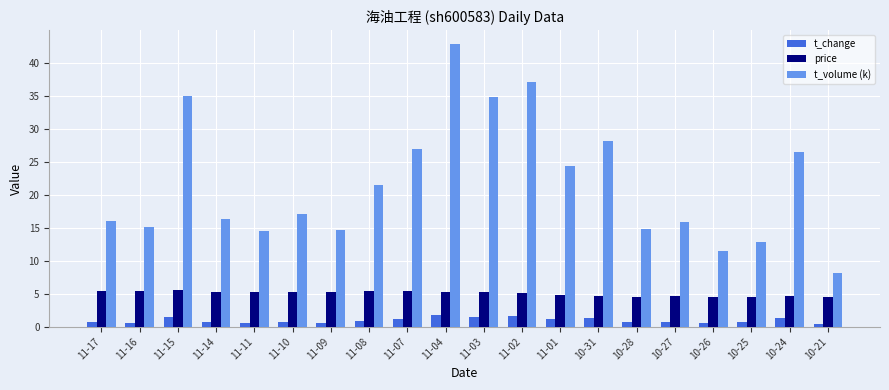

Where is t_volume (k) nearest to the value 25?

11-01